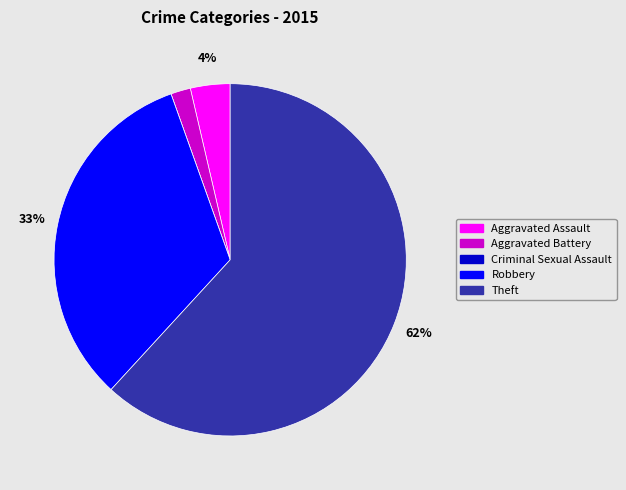

Which has a higher value, Aggravated Assault or Aggravated Battery?

Aggravated Assault